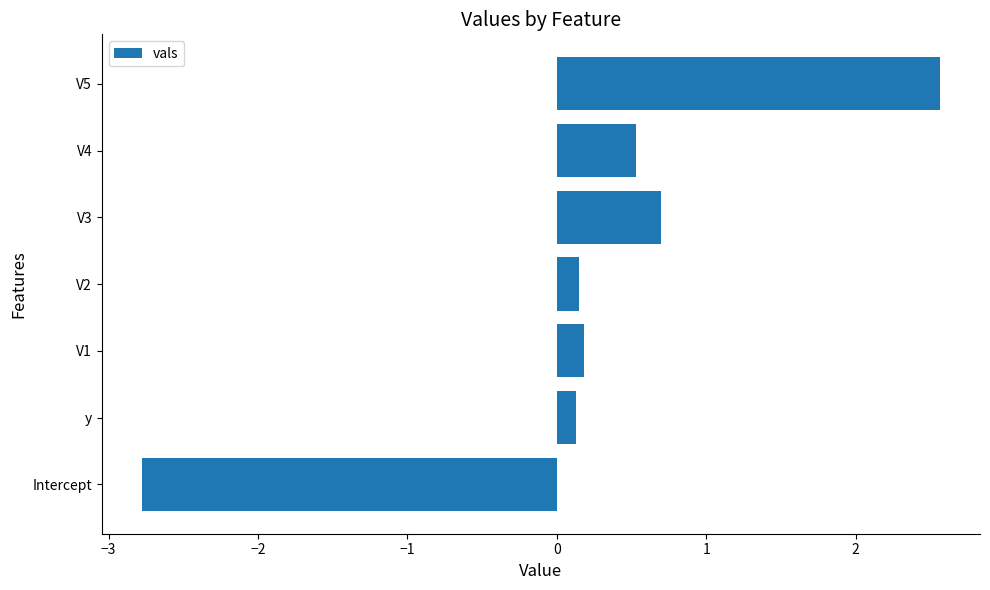

The chart shows a value of 0.2 at V1. True or false?

True